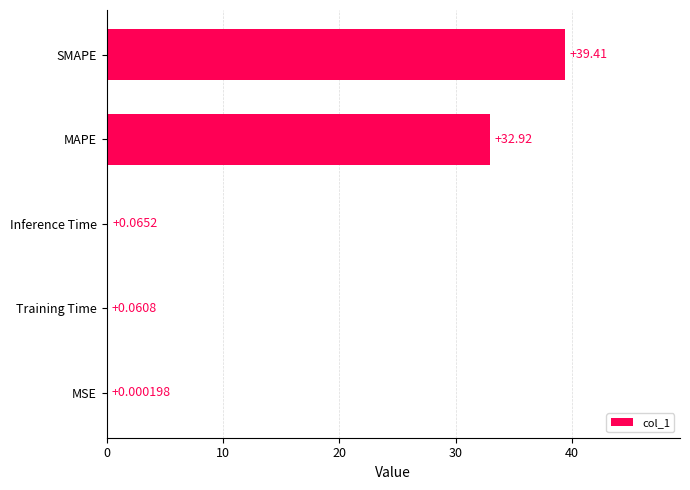

What is the sum of the values at SMAPE and Training Time?

39.5